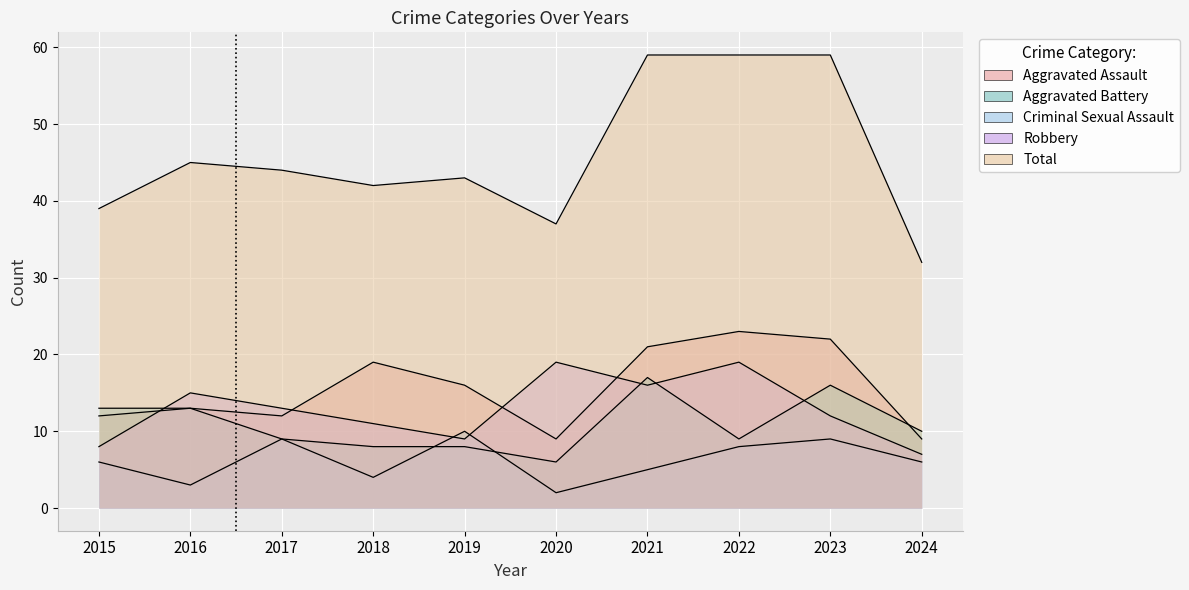

At which label is Aggravated Assault closest to 16?

2019